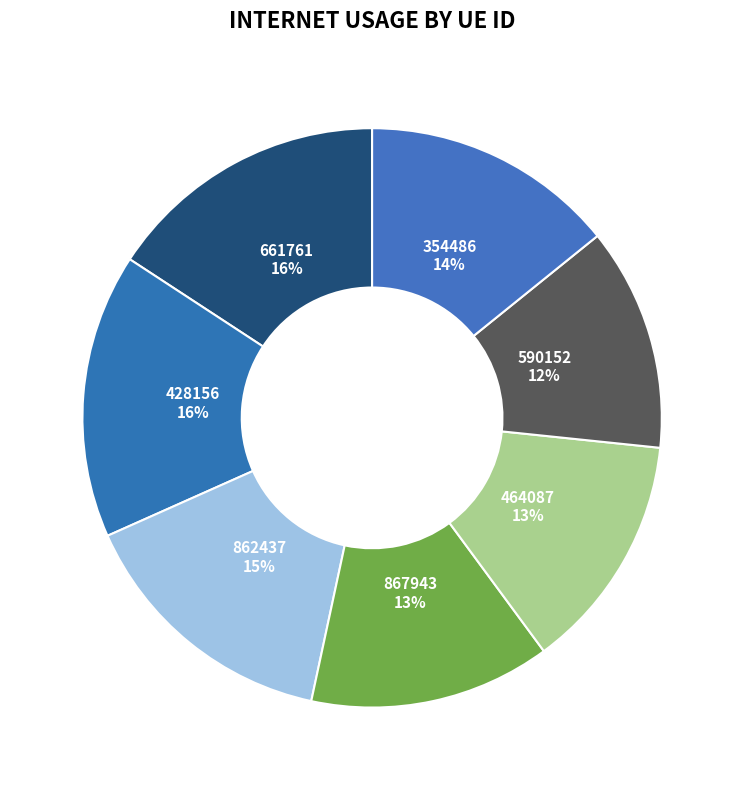

Do 862437 and 354486 together represent more than half of the pie?

No